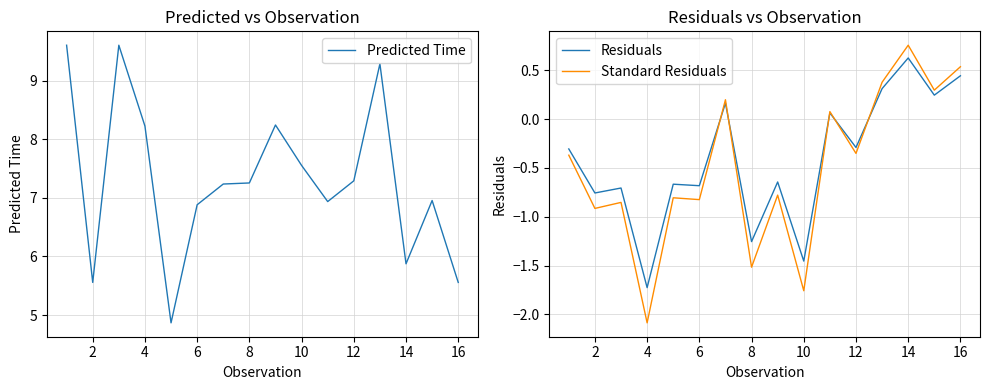

The Standard Residuals series shows -1.2 at 16. True or false?

False